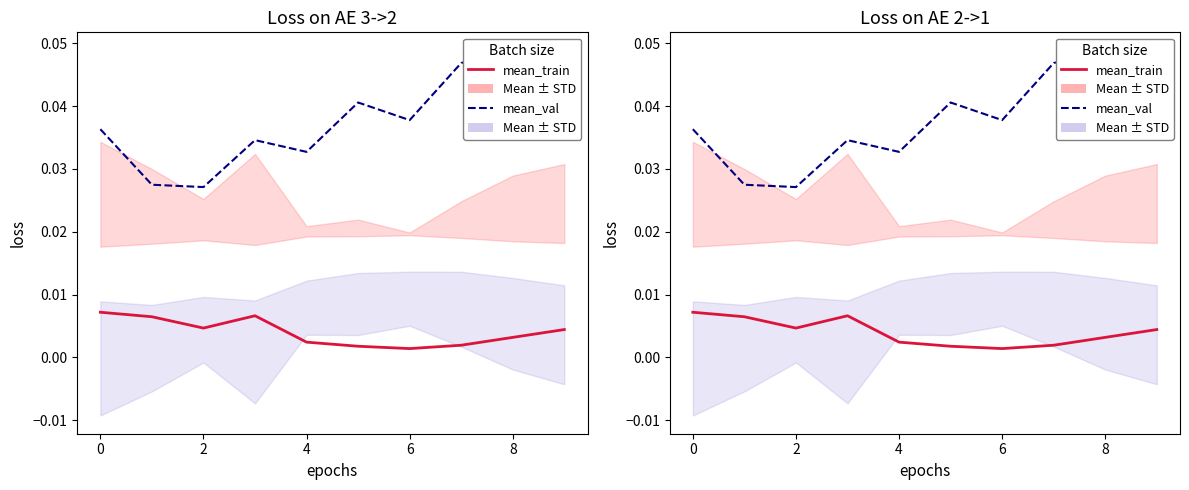

At how many categories does at least one series exceed 0?

10